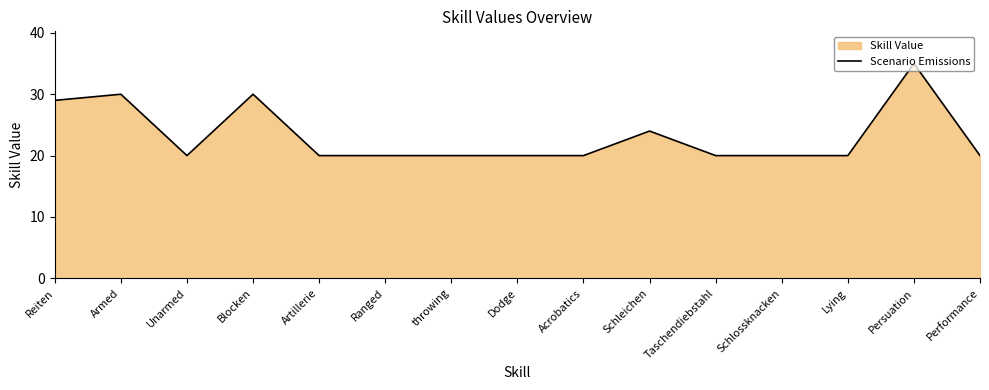

Rank the categories by value from highest to lowest.

Persuation, Armed, Blocken, Reiten, Schleichen, Unarmed, Artillerie, Ranged, throwing, Dodge, Acrobatics, Taschendiebstahl, Schlossknacken, Lying, Performance